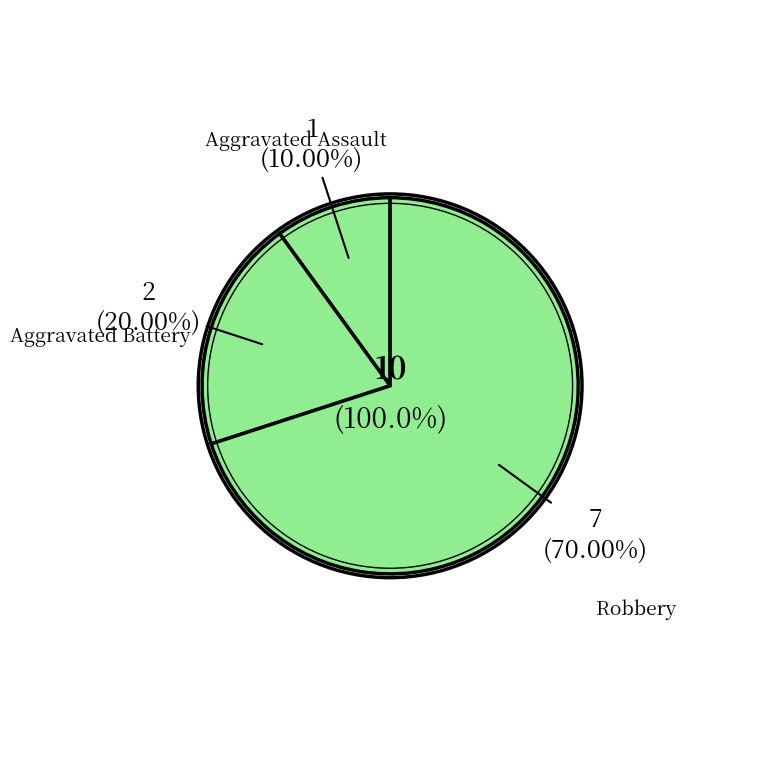

Do Aggravated Battery and Robbery together represent more than half of the pie?

Yes